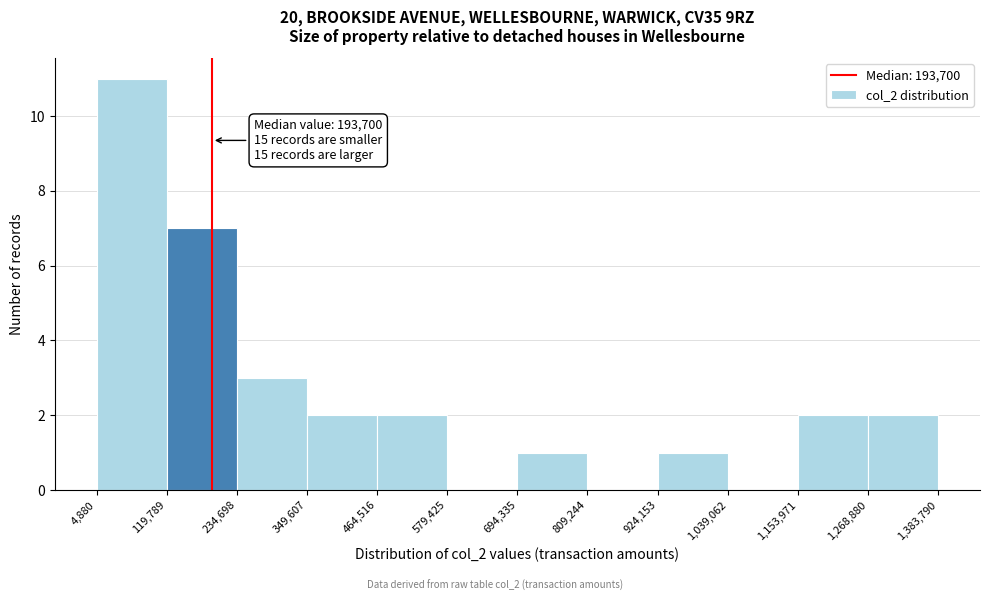

Which range on the x-axis has the tallest bar?

4,880 to 119,789